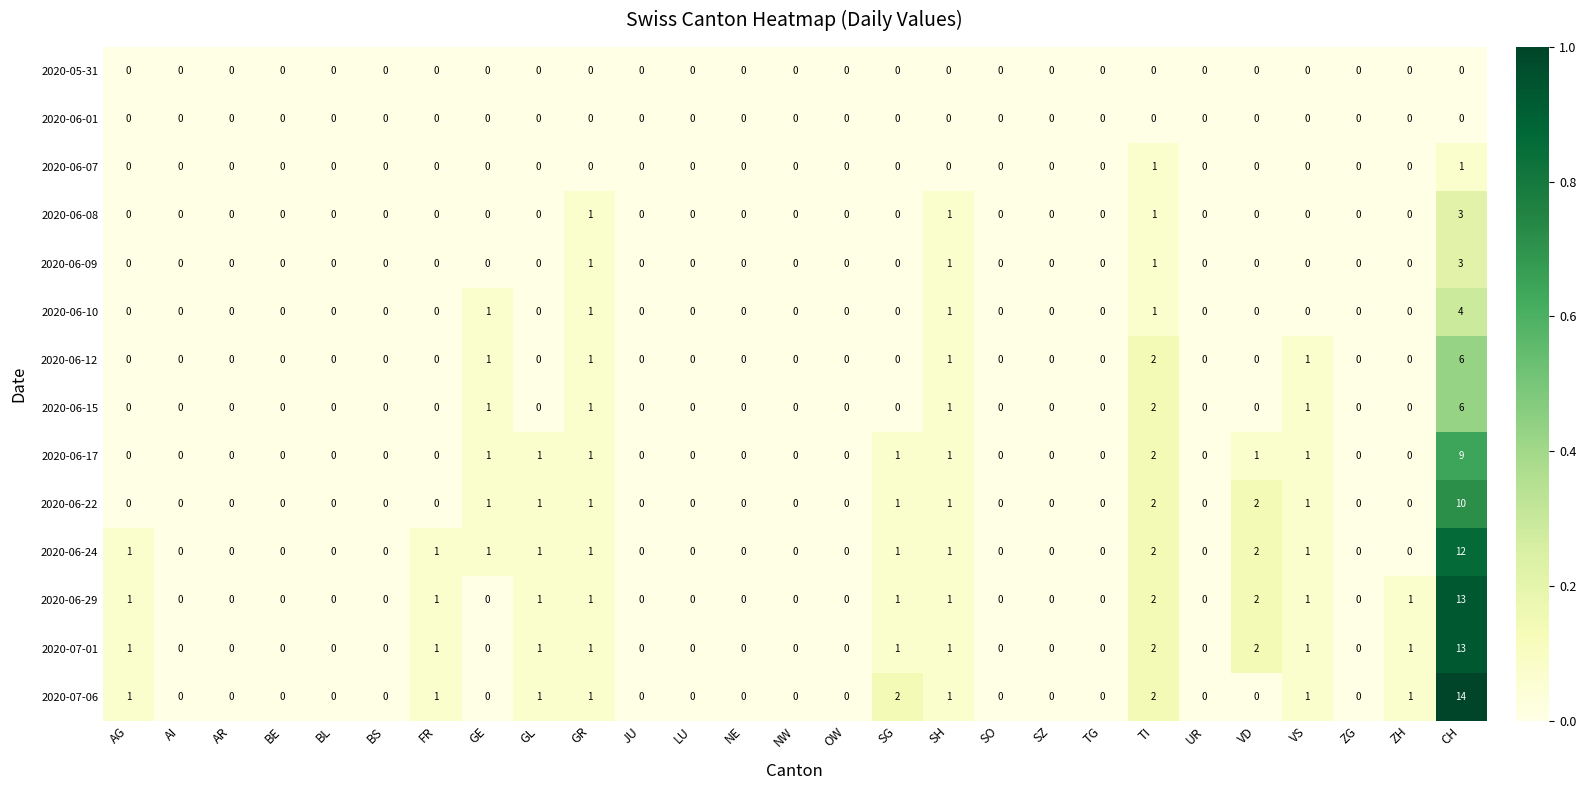

The value of 2020-06-10 at GR is 0. True or false?

False